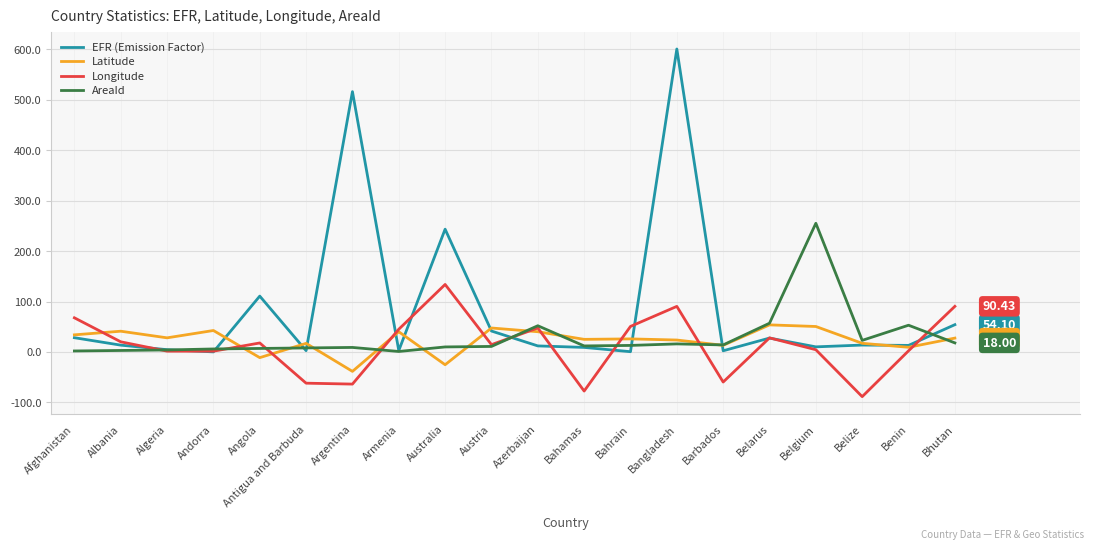

Which label corresponds to the largest value in the chart?

Bangladesh